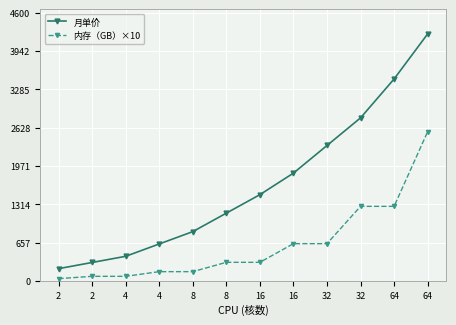

Which has a higher value, 16 or 4?

16